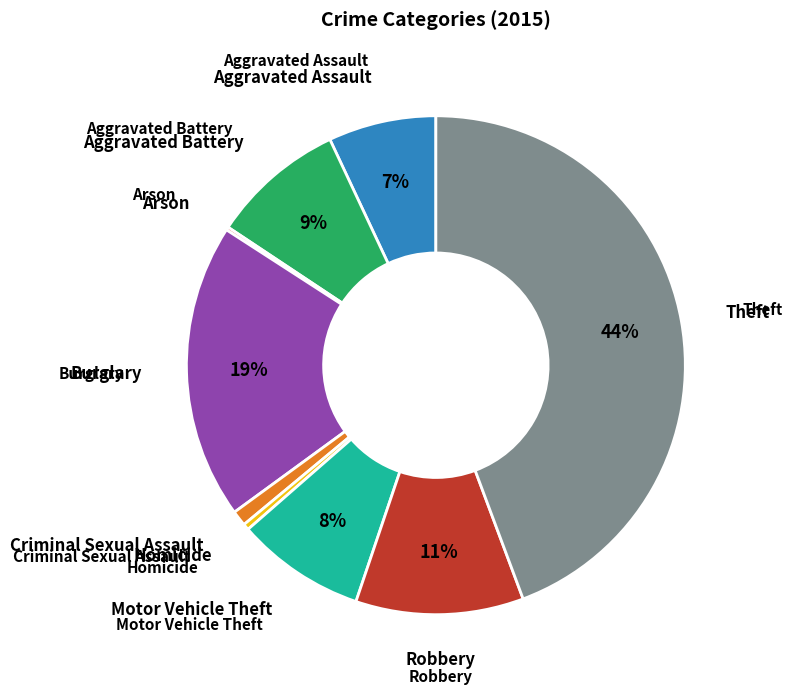

To the nearest percent, what is the difference between the largest and smallest slice percentages?

44%